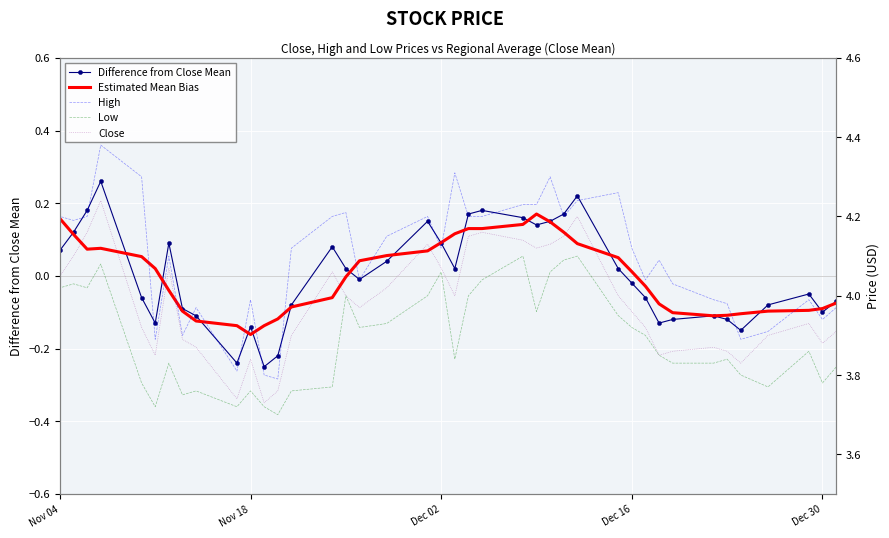

How many values in Difference from Close Mean are below zero?

21